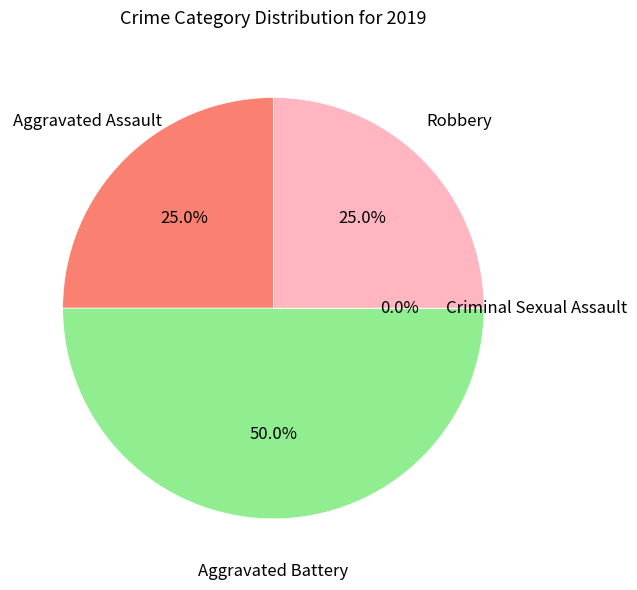

How much of the chart is everything except Aggravated Battery?

50.0%